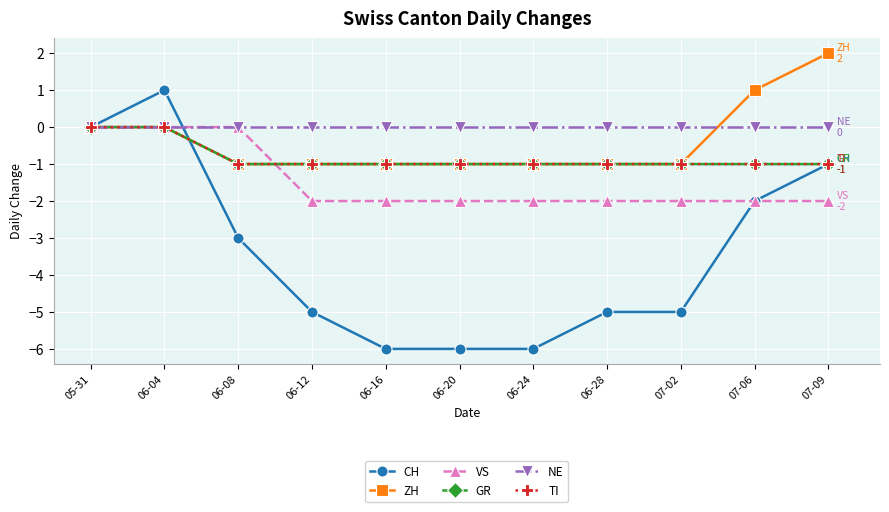

Does the chart have visible grid lines?

Yes